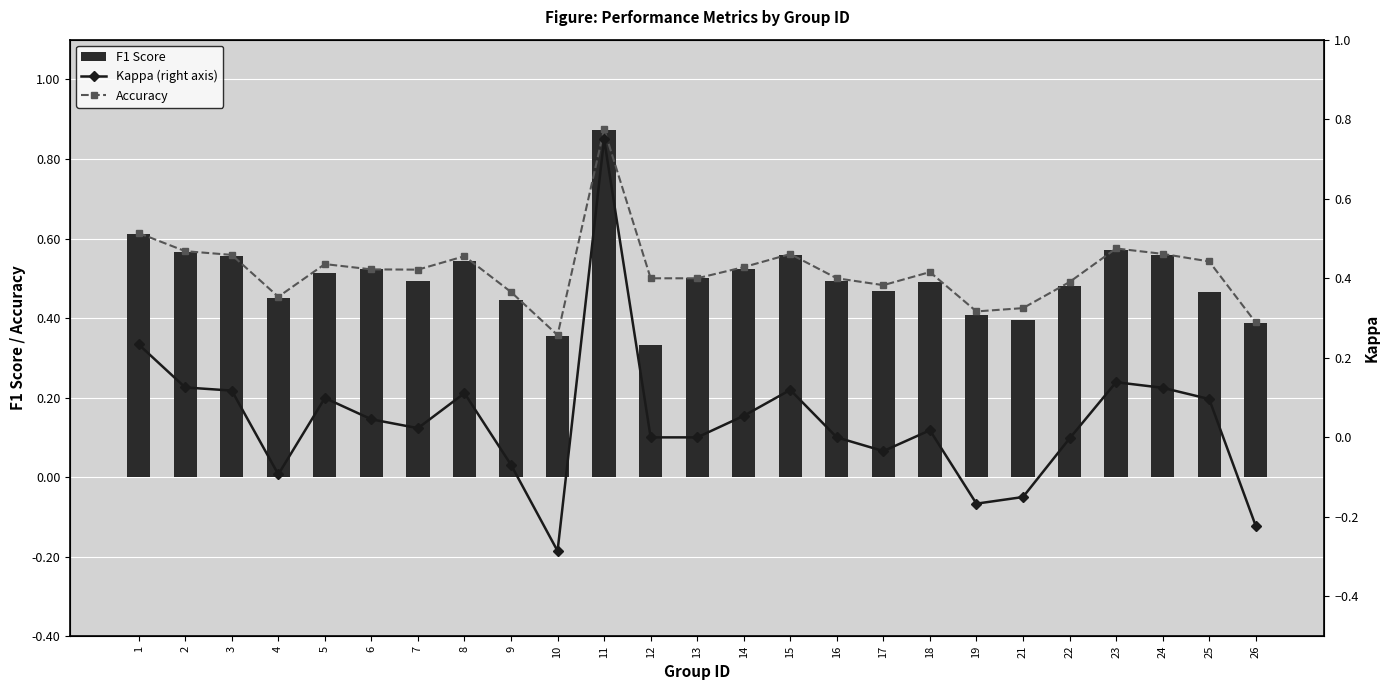

What value does the F1 Score series have at 12?

0.3